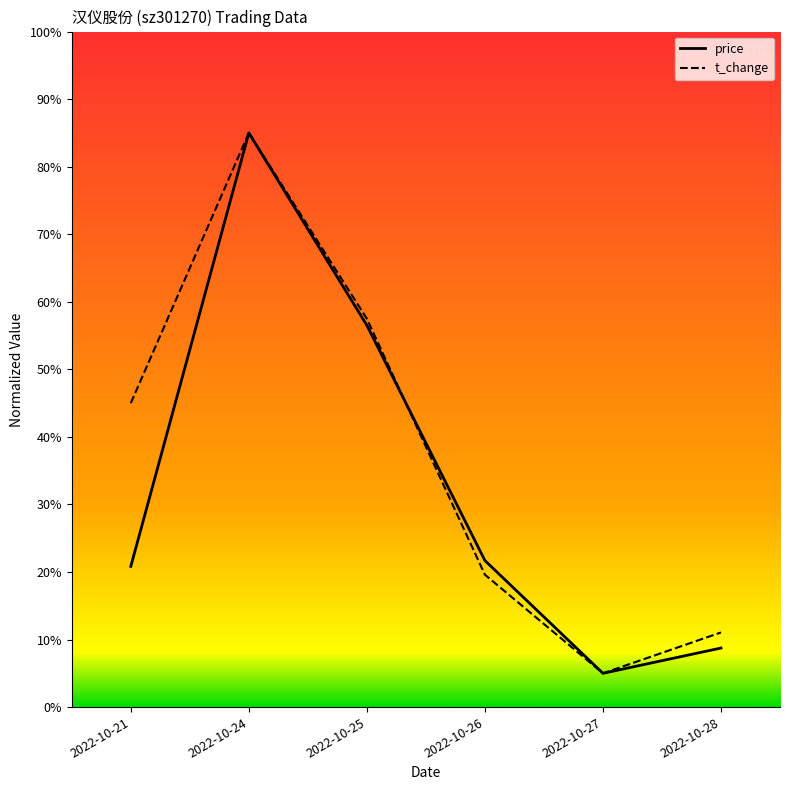

What are all the series names shown in the legend?

price, t_change